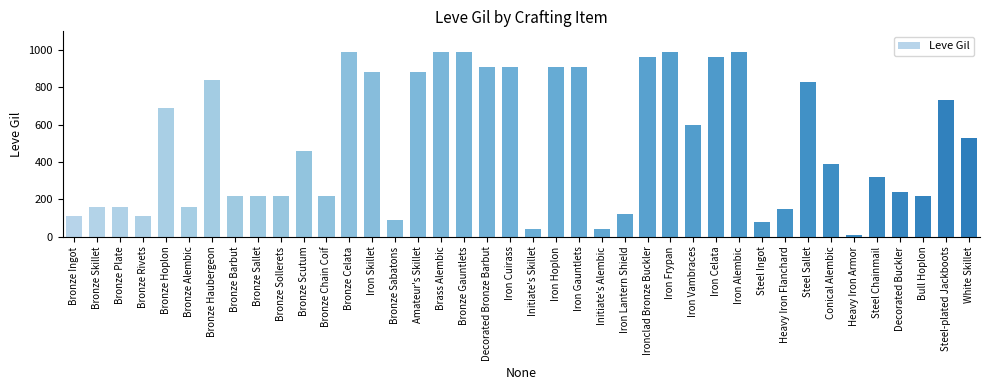

What position from the left is Iron Celata?

29